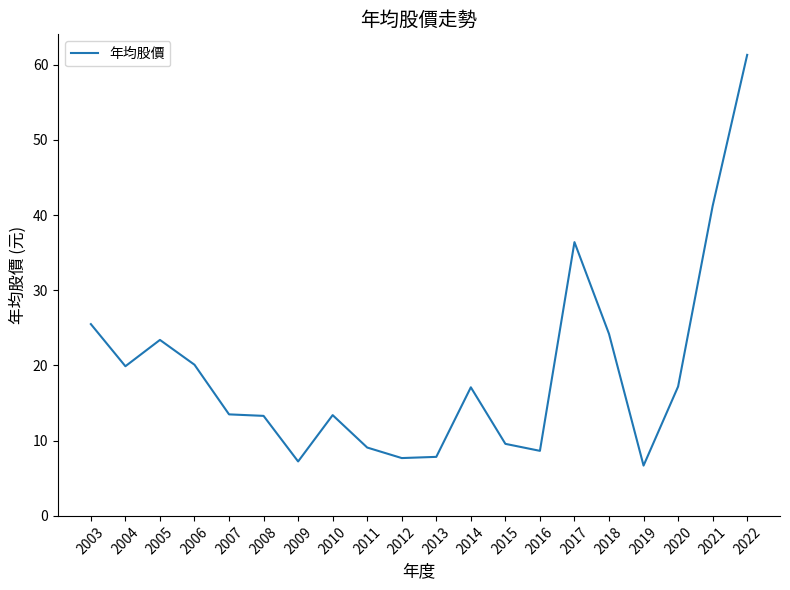

What is the difference between the second highest and second lowest values?

34.0